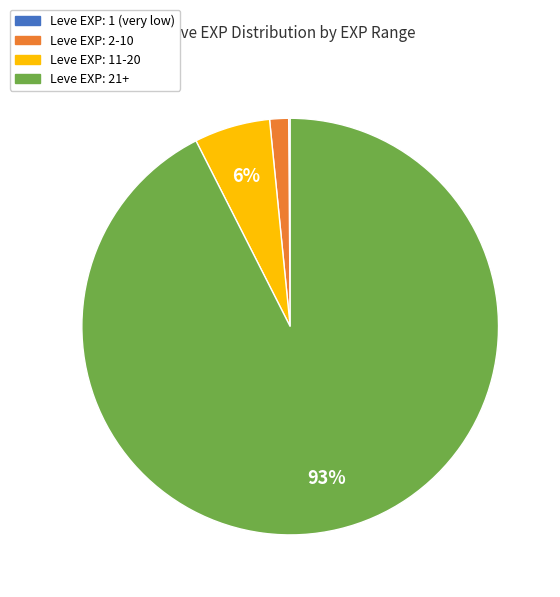

Combined, do Leve EXP: 2-10 and Leve EXP: 21+ account for over 50%?

Yes